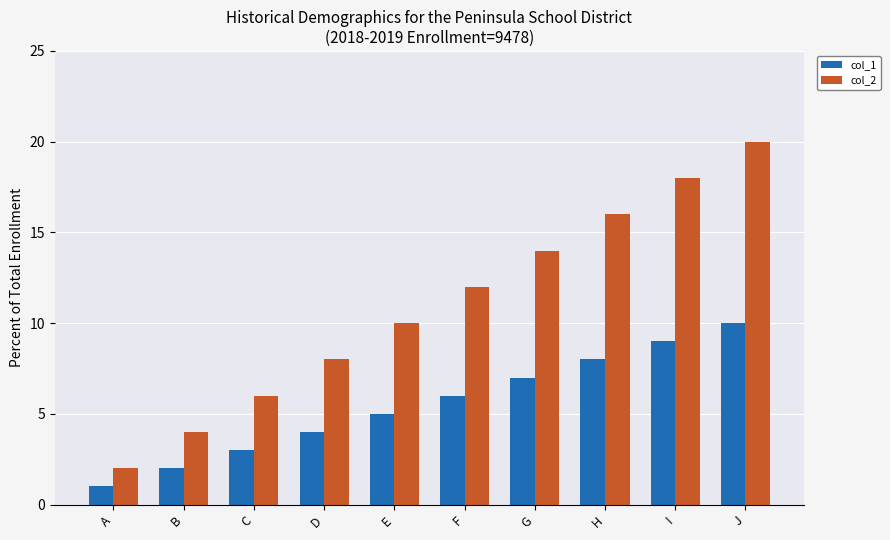

How many col_1 values are between 3 and 8?

6